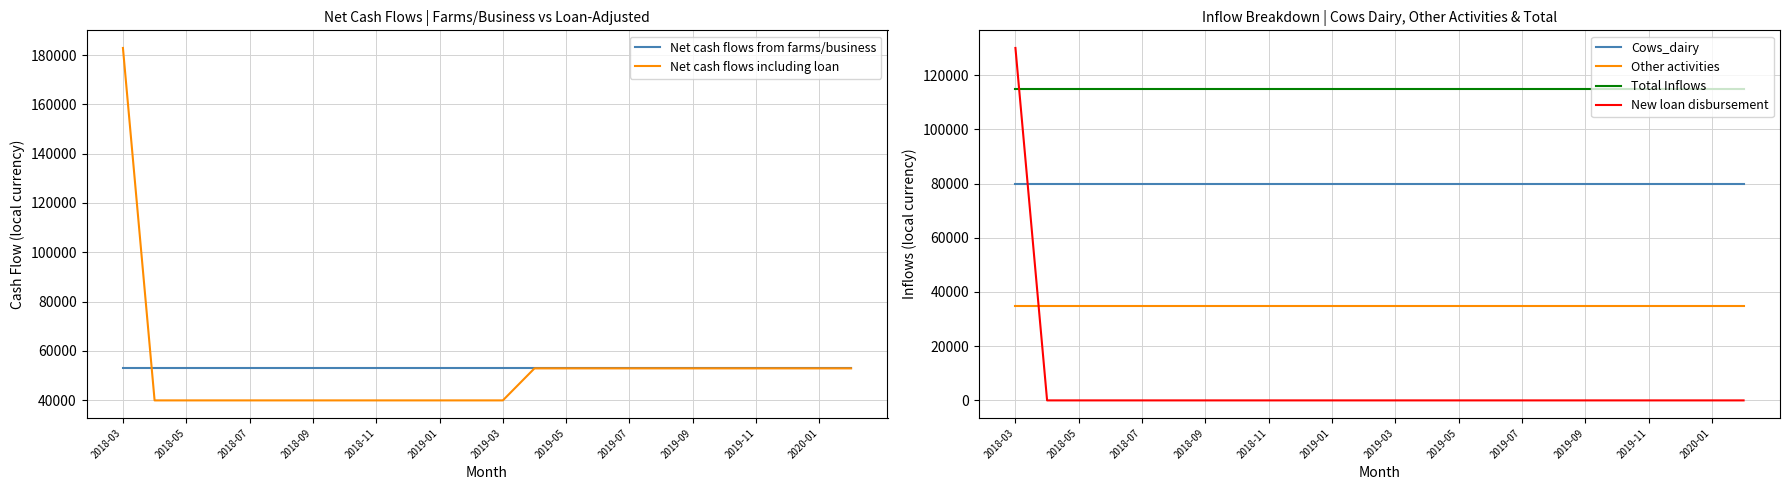

Which series ends up on top after the final intersection of Net cash flows from farms/business and New loan disbursement?

Net cash flows from farms/business